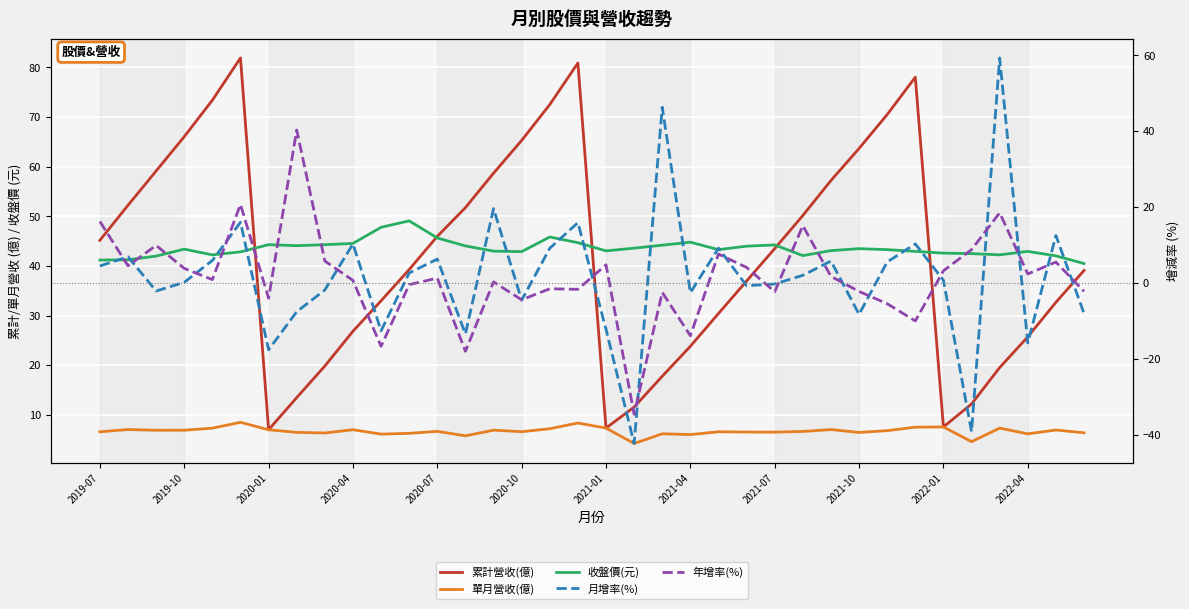

Which series ends up on top after the final intersection of 累計營收(億) and 收盤價(元)?

收盤價(元)